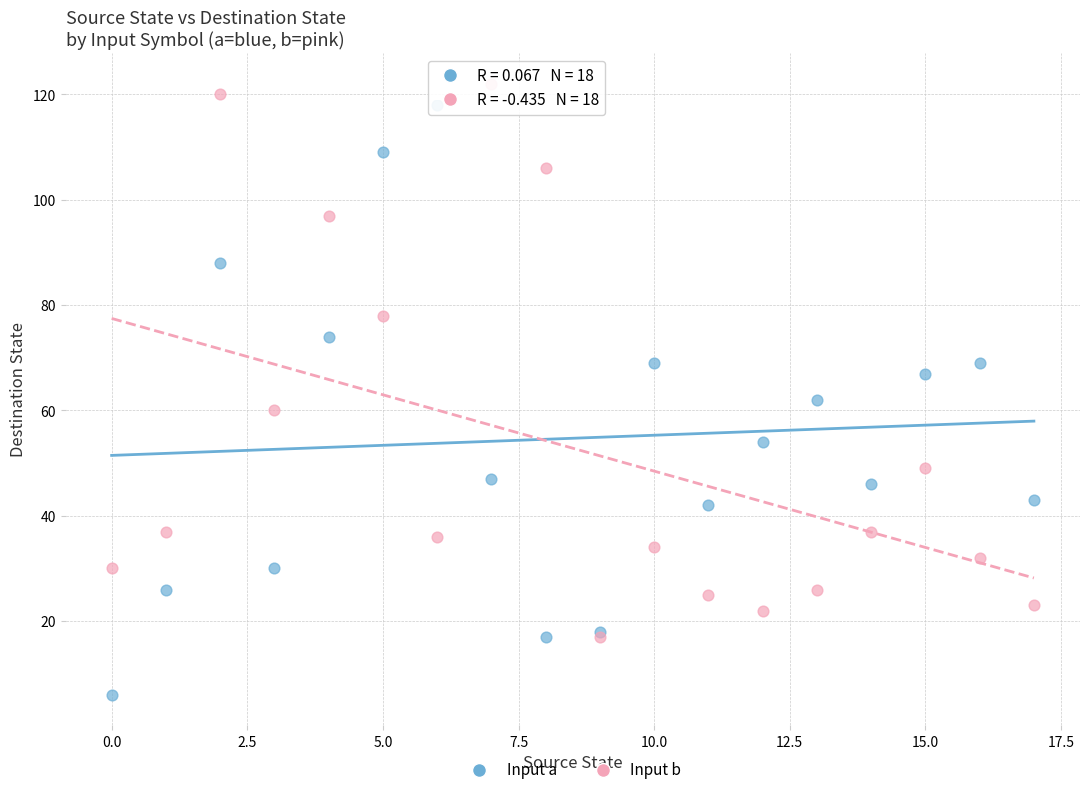

Which series has the largest Y range (max minus min)?

Input a